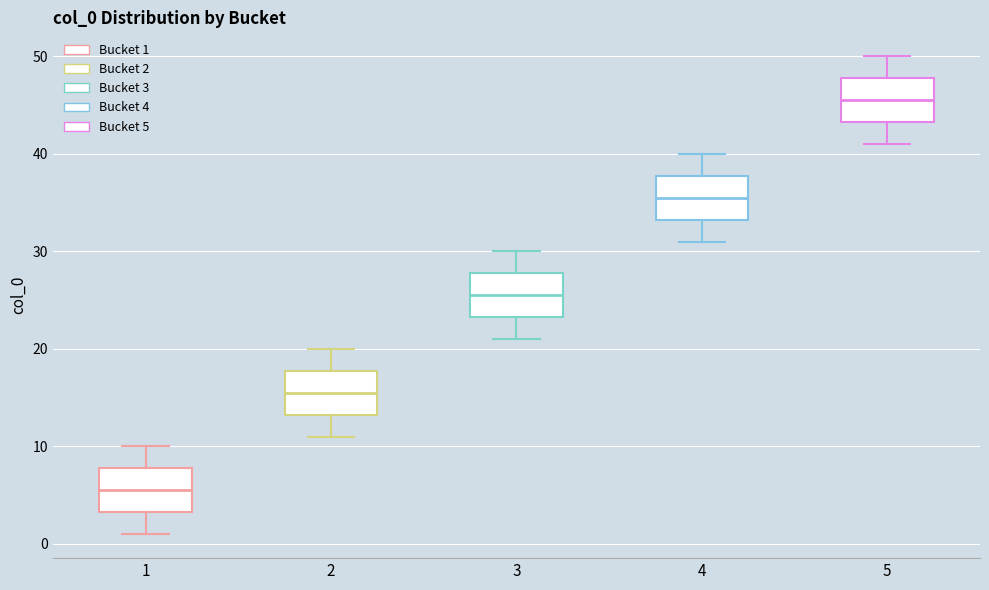

Reading left to right, transcribe this box plot: for each box, give where its median line is, the range the box spans, and where its two whiskers end, as read against the y-axis. The values are not printed on the chart, so give them approximately, as read against the axis.

1: median 6, box 3 to 8, whiskers 1 to 10
2: median 16, box 13 to 18, whiskers 11 to 20
3: median 26, box 23 to 28, whiskers 21 to 30
4: median 36, box 33 to 38, whiskers 31 to 40
5: median 46, box 43 to 48, whiskers 41 to 50